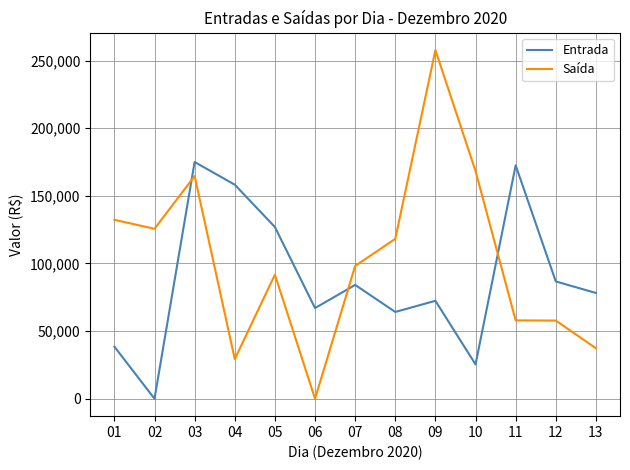

How many intersections are there between Entrada and Saída?

3